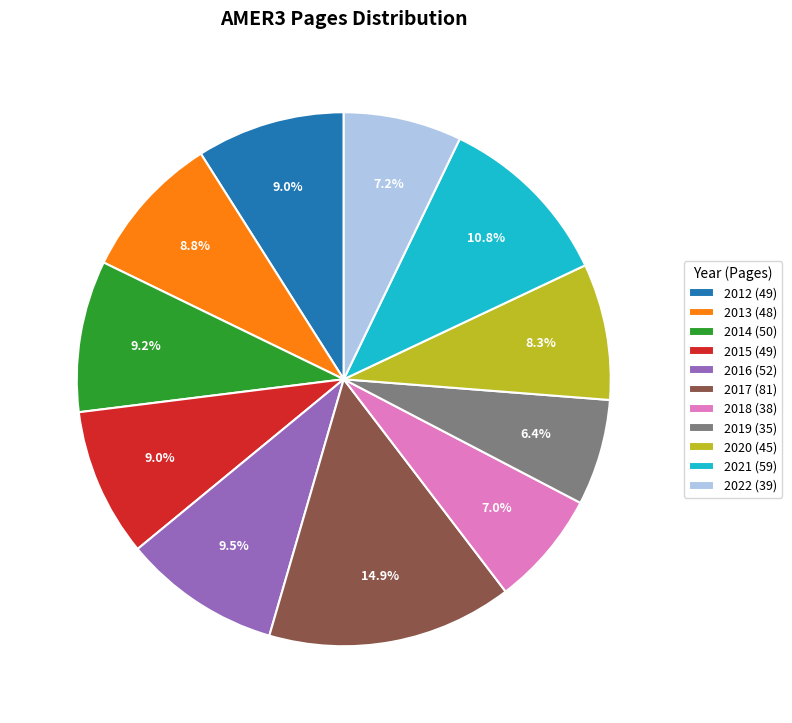

Is there any slice that represents more than half of the pie?

No